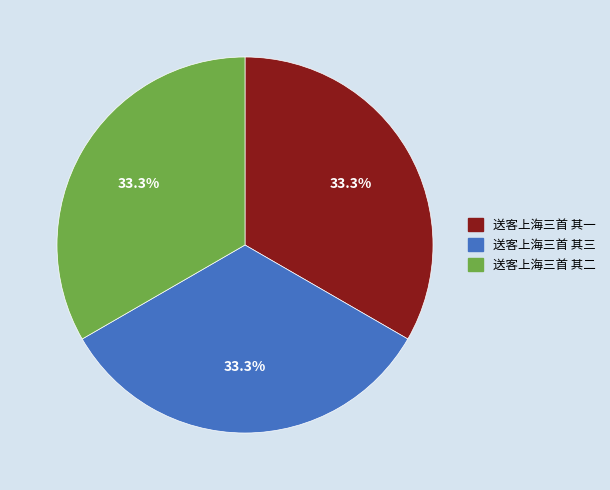

How much of the chart is everything except 送客上海三首 其一?

66.7%